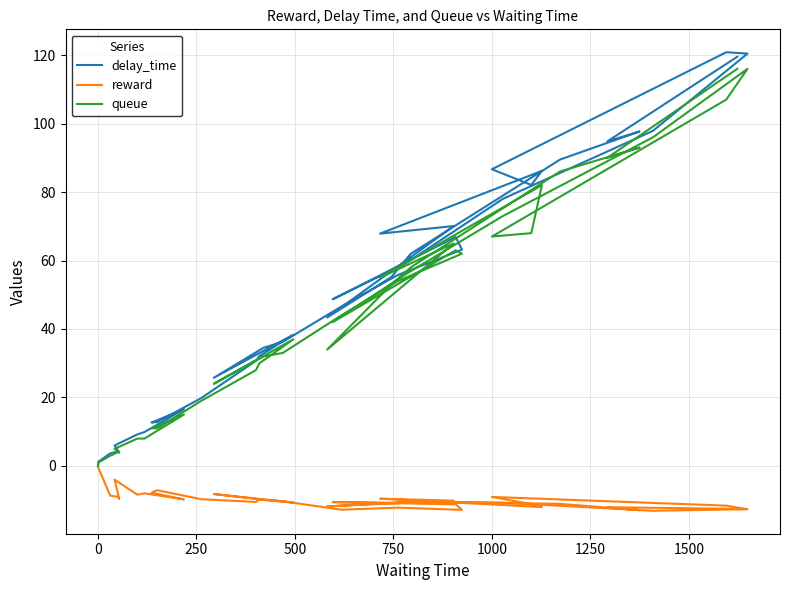

True or false: queue and reward cross at least once.

False